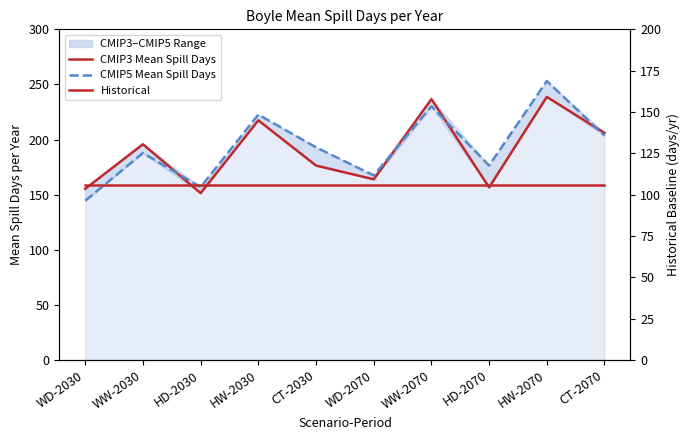

True or false: Historical and CMIP3 Mean Spill Days intersect in this chart.

False